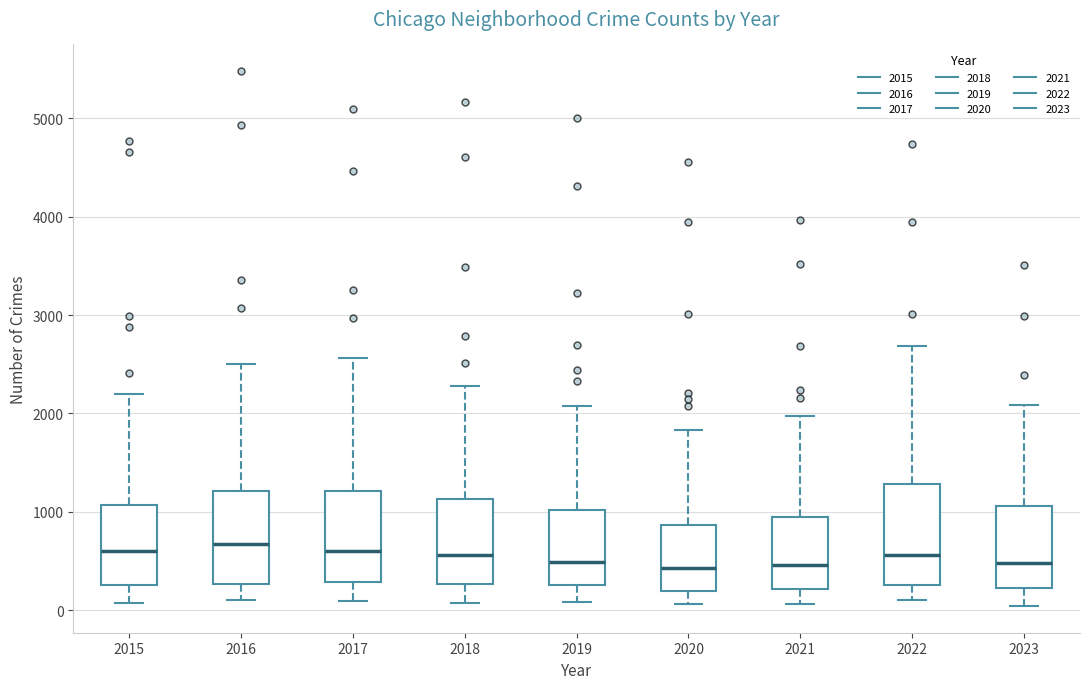

Reading left to right, read every box against the y-axis: the position of its median line, the range the box covers, and the ends of its whiskers. The values are not printed on the chart, so give them approximately, as read against the axis.

2015: median 600, box 300 to 1100, whiskers 100 to 2200
2016: median 700, box 300 to 1200, whiskers 100 to 2500
2017: median 600, box 300 to 1200, whiskers 100 to 2600
2018: median 600, box 300 to 1100, whiskers 100 to 2300
2019: median 500, box 300 to 1000, whiskers 100 to 2100
2020: median 400, box 200 to 900, whiskers 100 to 1800
2021: median 500, box 200 to 900, whiskers 100 to 2000
2022: median 600, box 300 to 1300, whiskers 100 to 2700
2023: median 500, box 200 to 1100, whiskers 0 to 2100